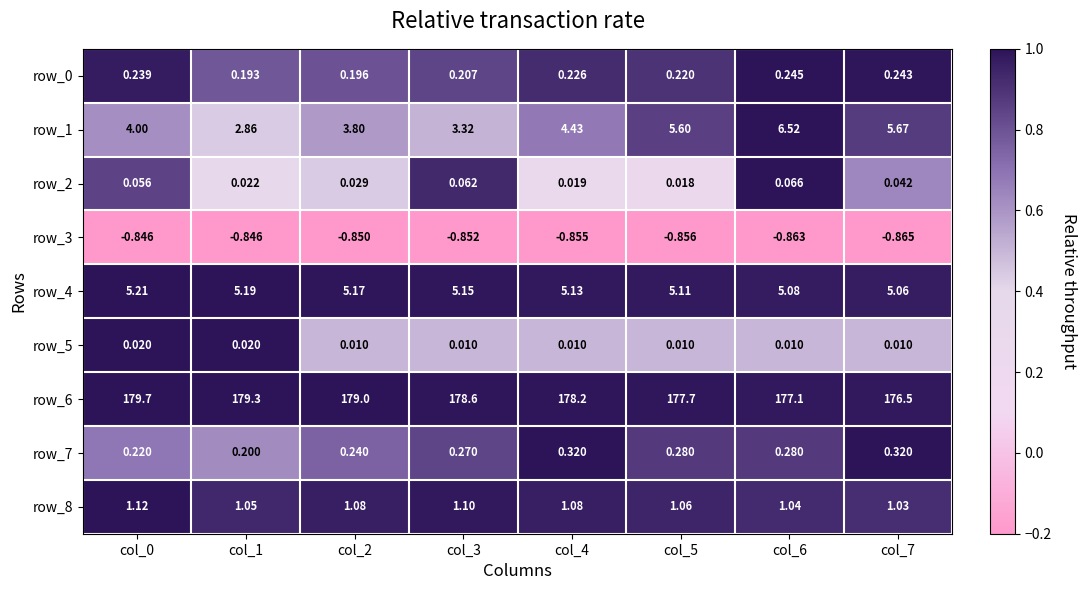

Which series has the largest total across all categories?

row_6